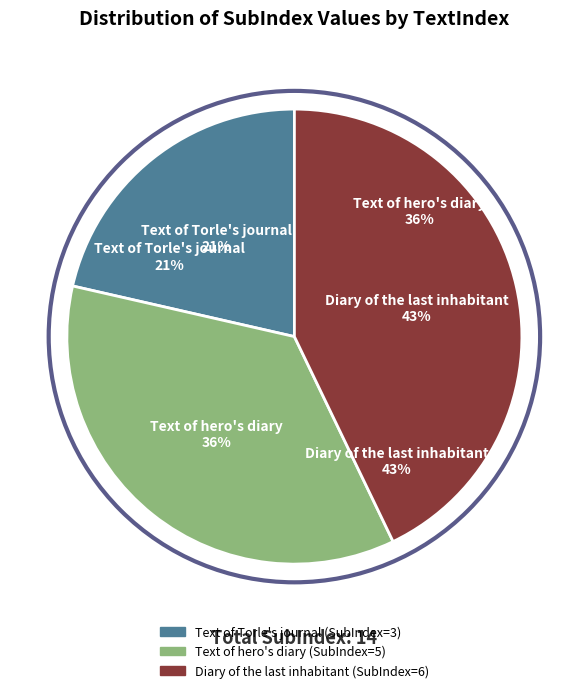

Does 4 account for over 50% of the chart?

No